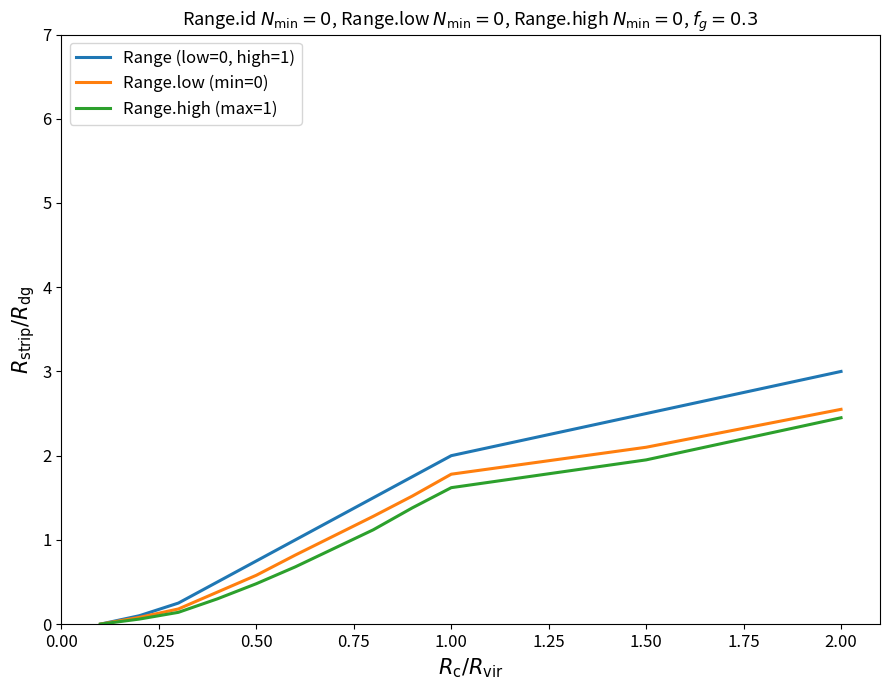

Rank the series by their average value, from lowest to highest.

Range.high (max=1), Range.low (min=0), Range (low=0, high=1)